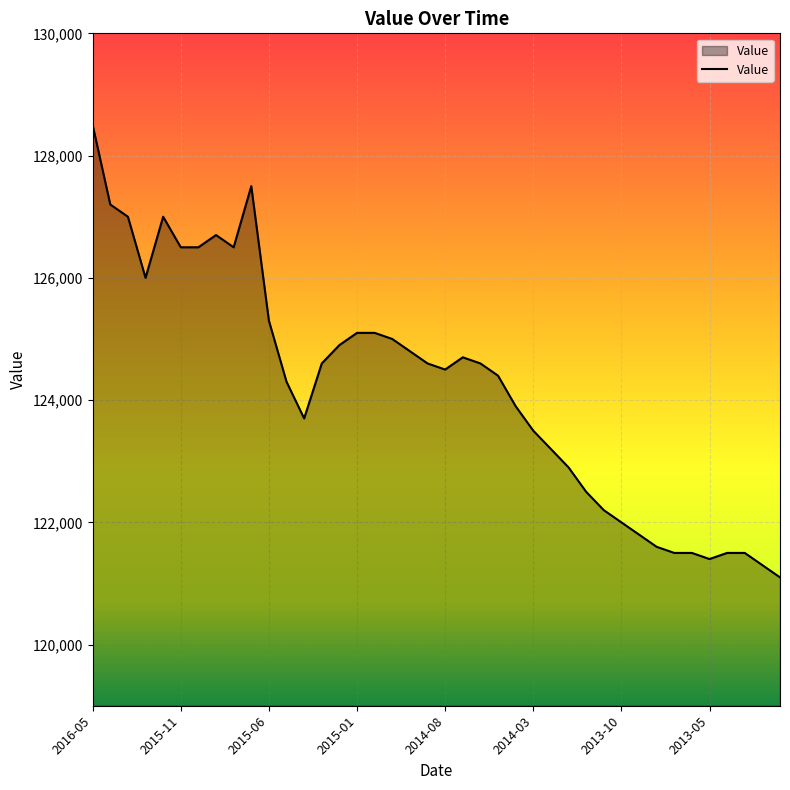

What is the greatest value displayed?

128500